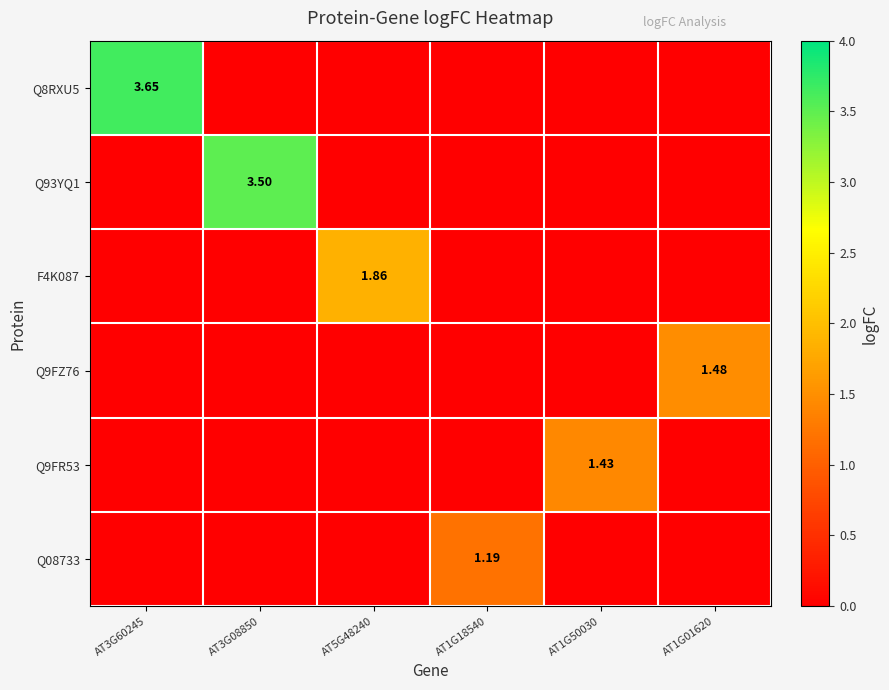

Rank the categories by Q08733 value from highest to lowest.

AT1G18540, AT3G60245, AT3G08850, AT5G48240, AT1G50030, AT1G01620